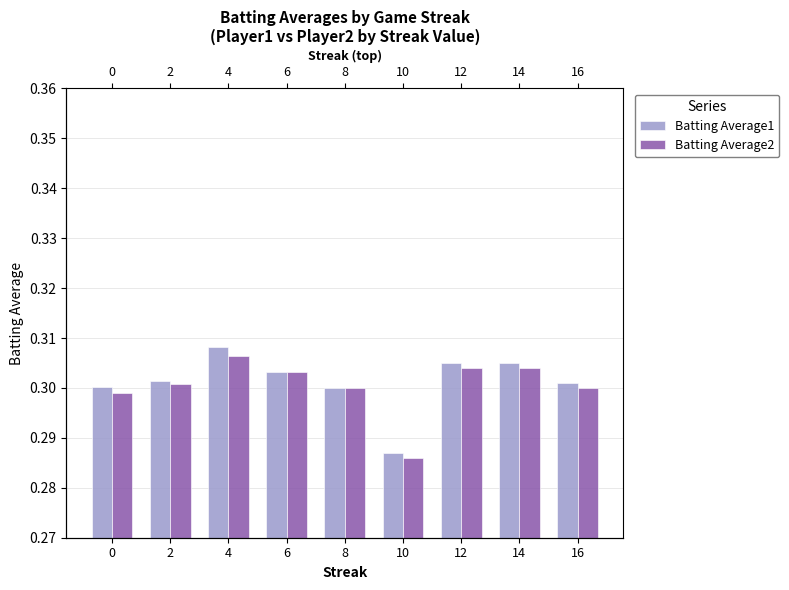

Rank the series by their average value, from lowest to highest.

Batting Average2, Batting Average1